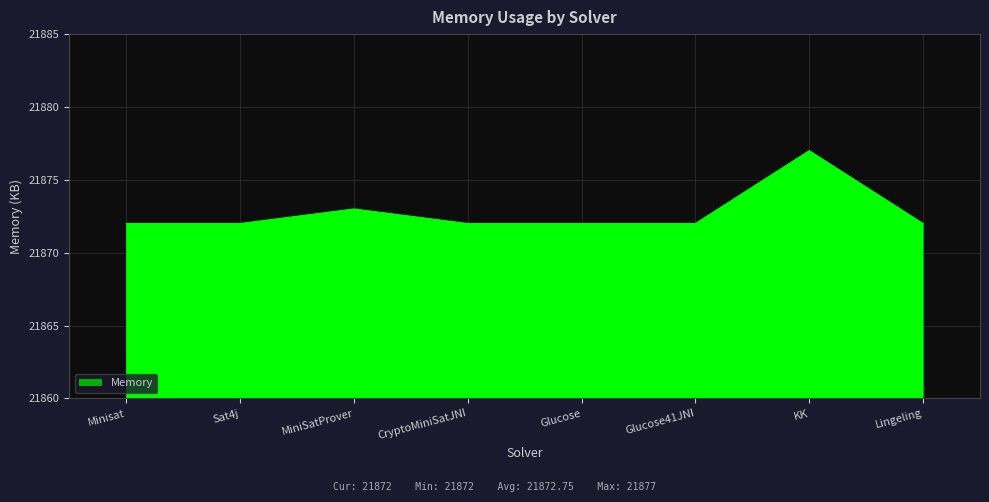

Does the chart have visible grid lines?

Yes